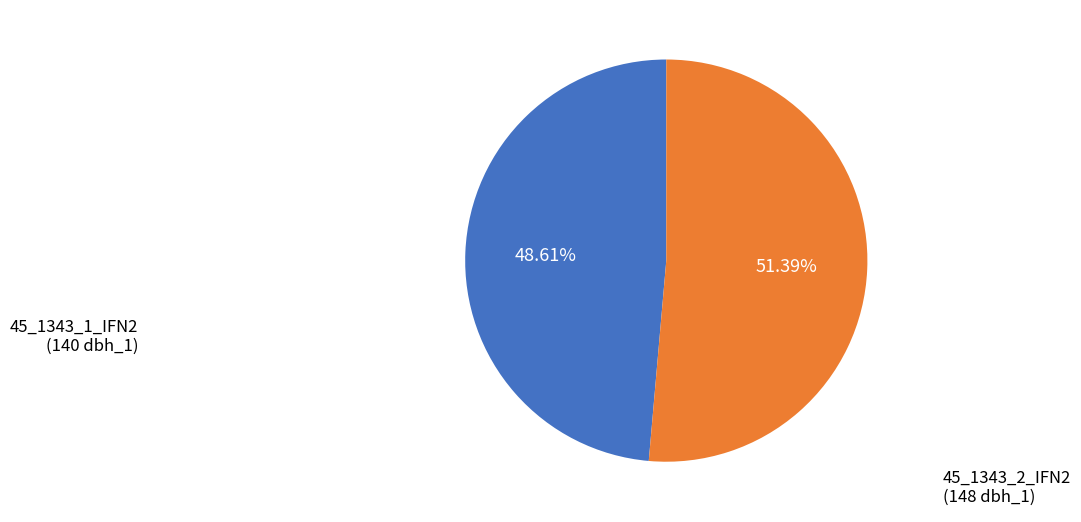

Does any single category account for the majority?

Yes